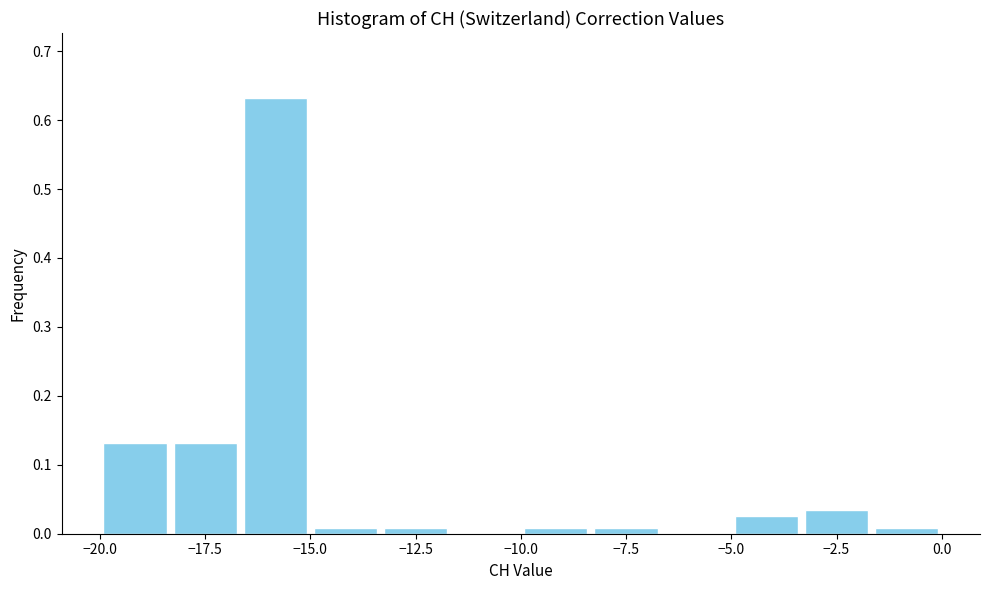

Read against the x-axis, roughly where is the centre of the tallest bar?

-16.0